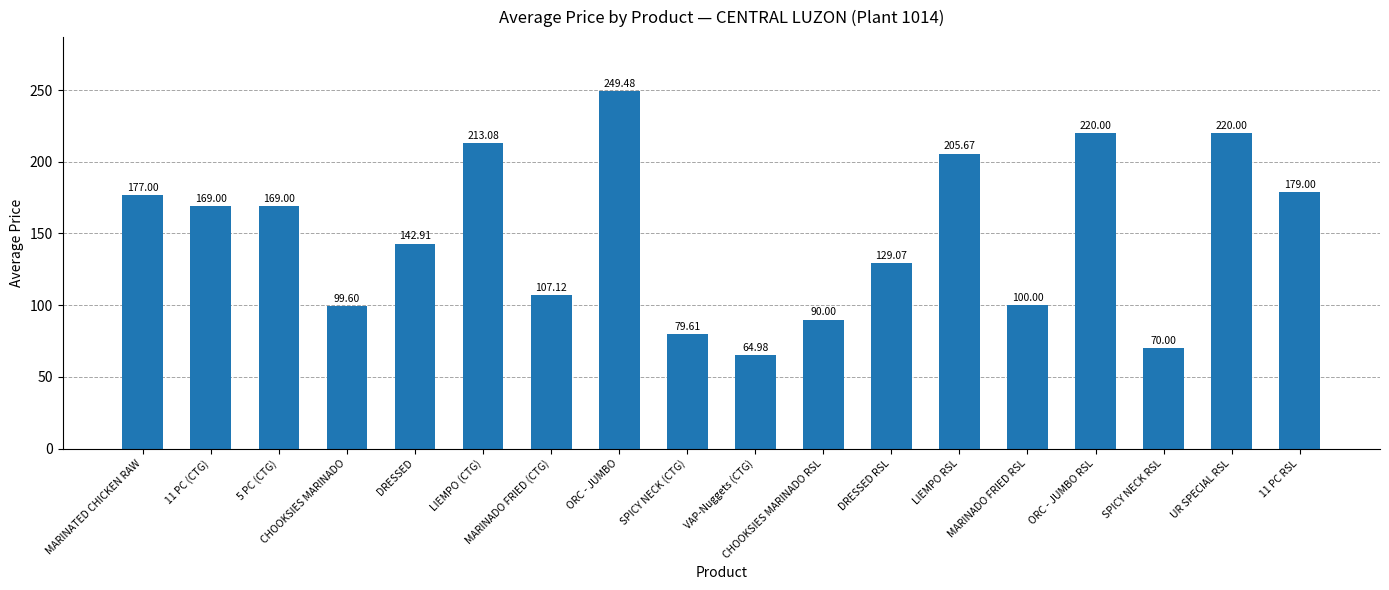

At which label does the data first exceed 169?

MARINATED CHICKEN RAW